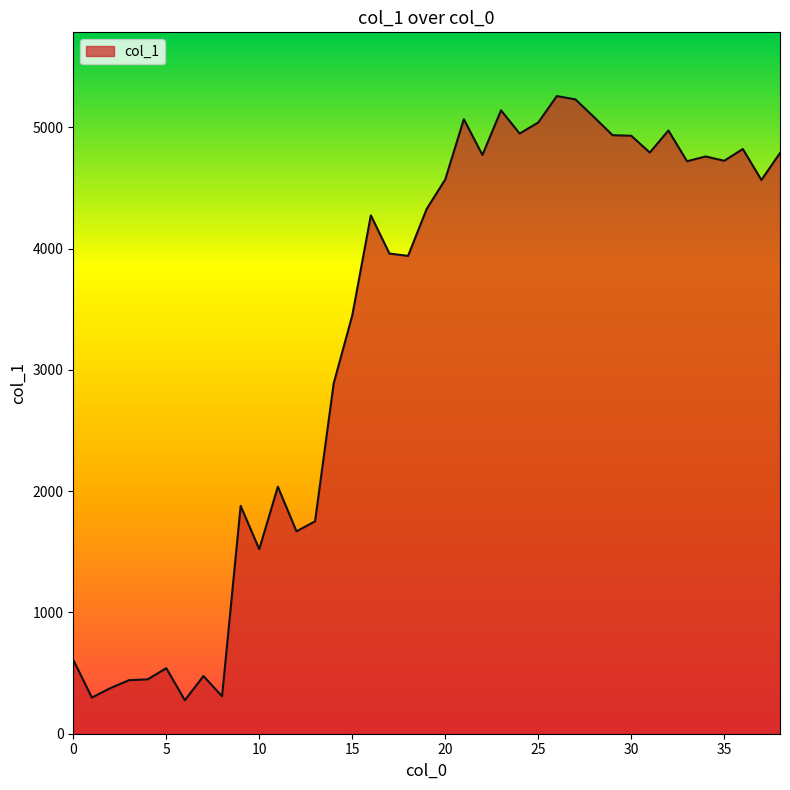

What is the difference between the maximum and minimum values?

4982.3